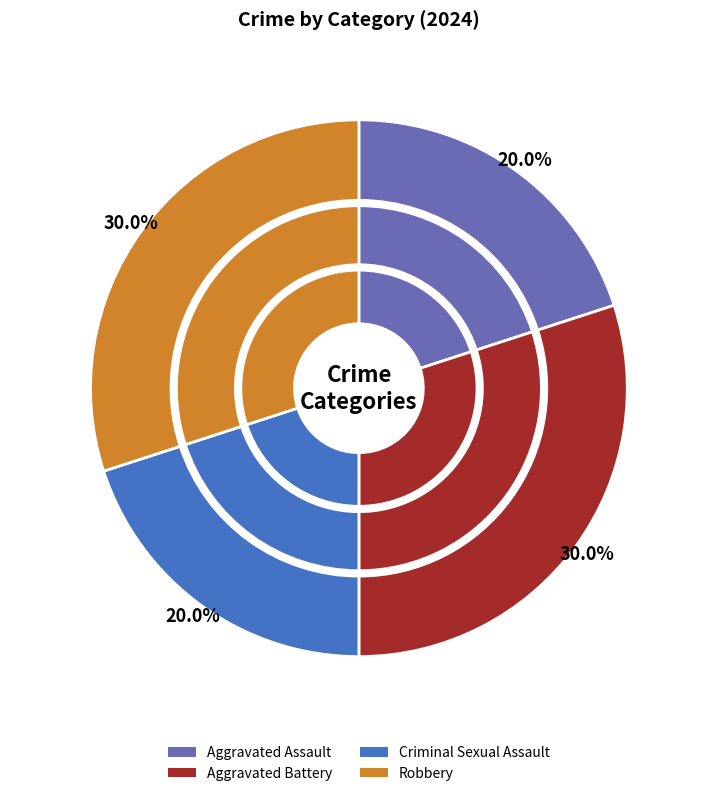

What is the change in value from Aggravated Assault to Robbery?

+1